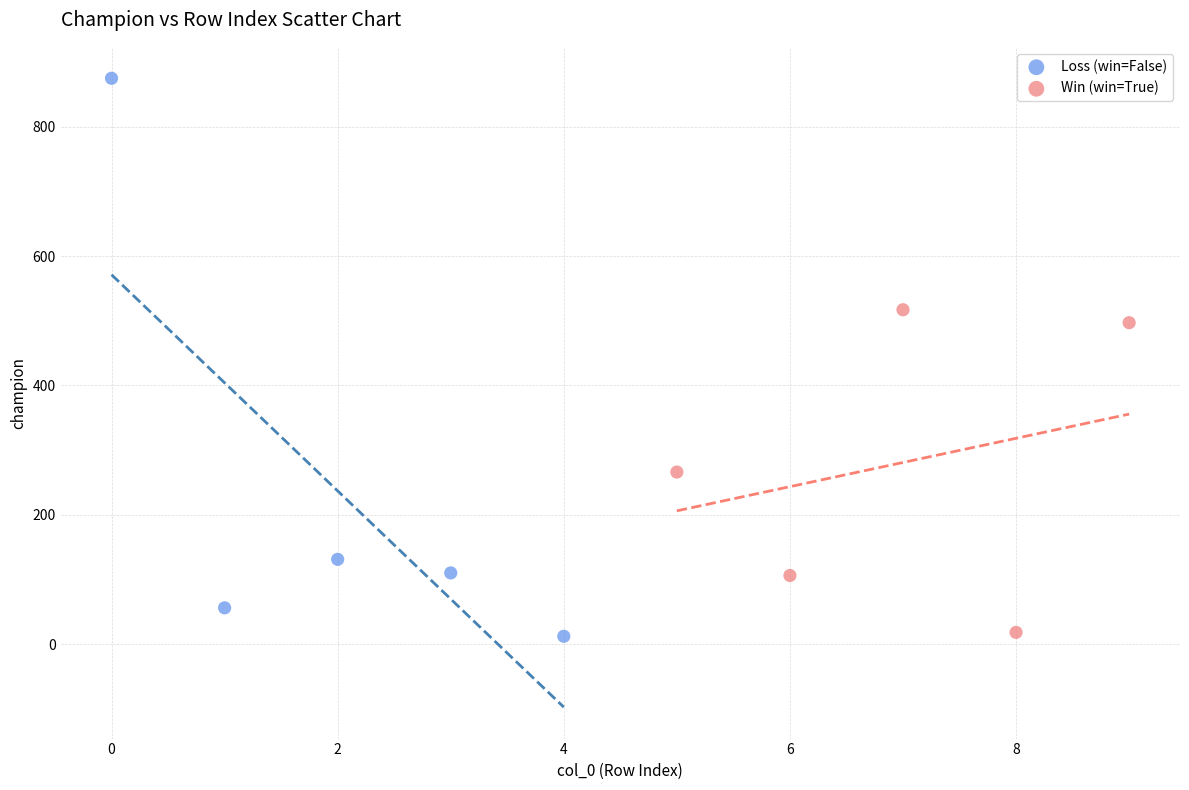

Which series contains the highest Y value?

Loss (win=False)